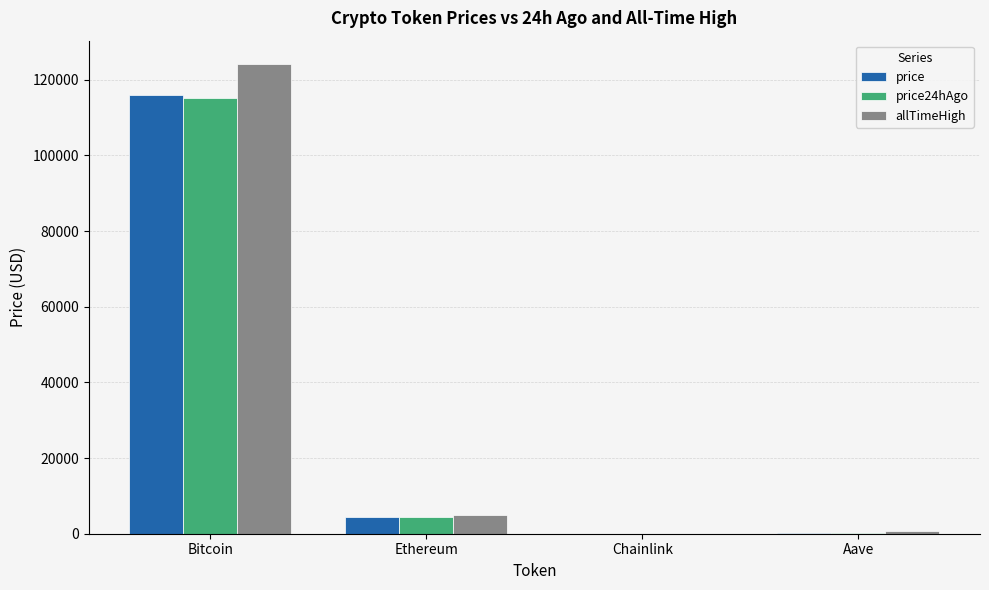

The price series shows 4492.5 at Ethereum. True or false?

True